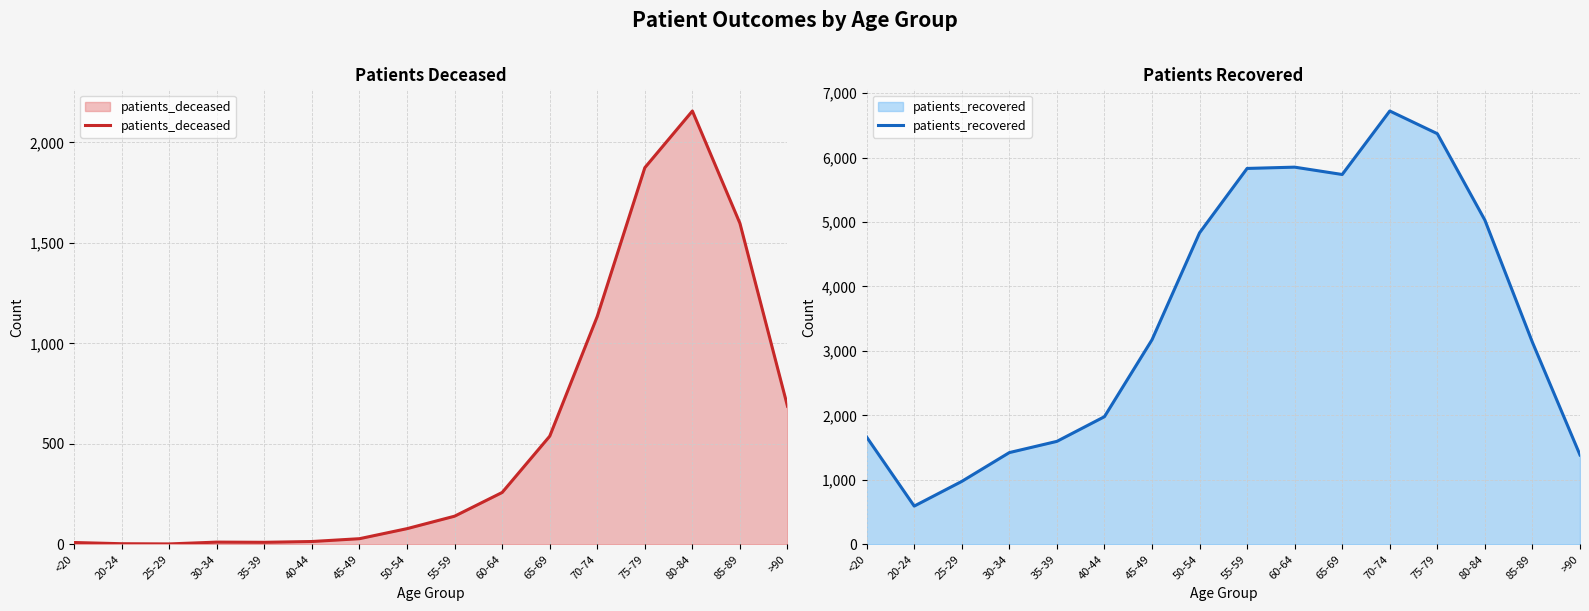

True or false: patients_deceased has more than 2 points higher than both neighbors.

False